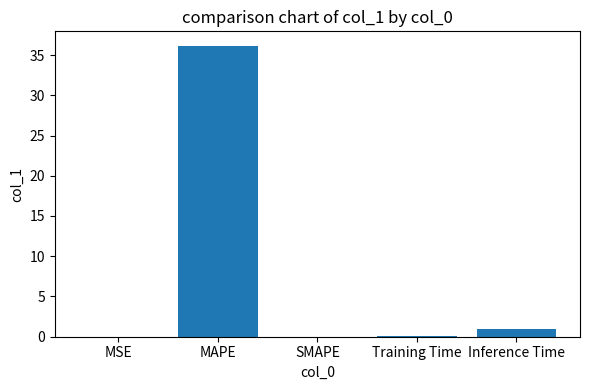

Where is the data nearest to the value 18?

Inference Time